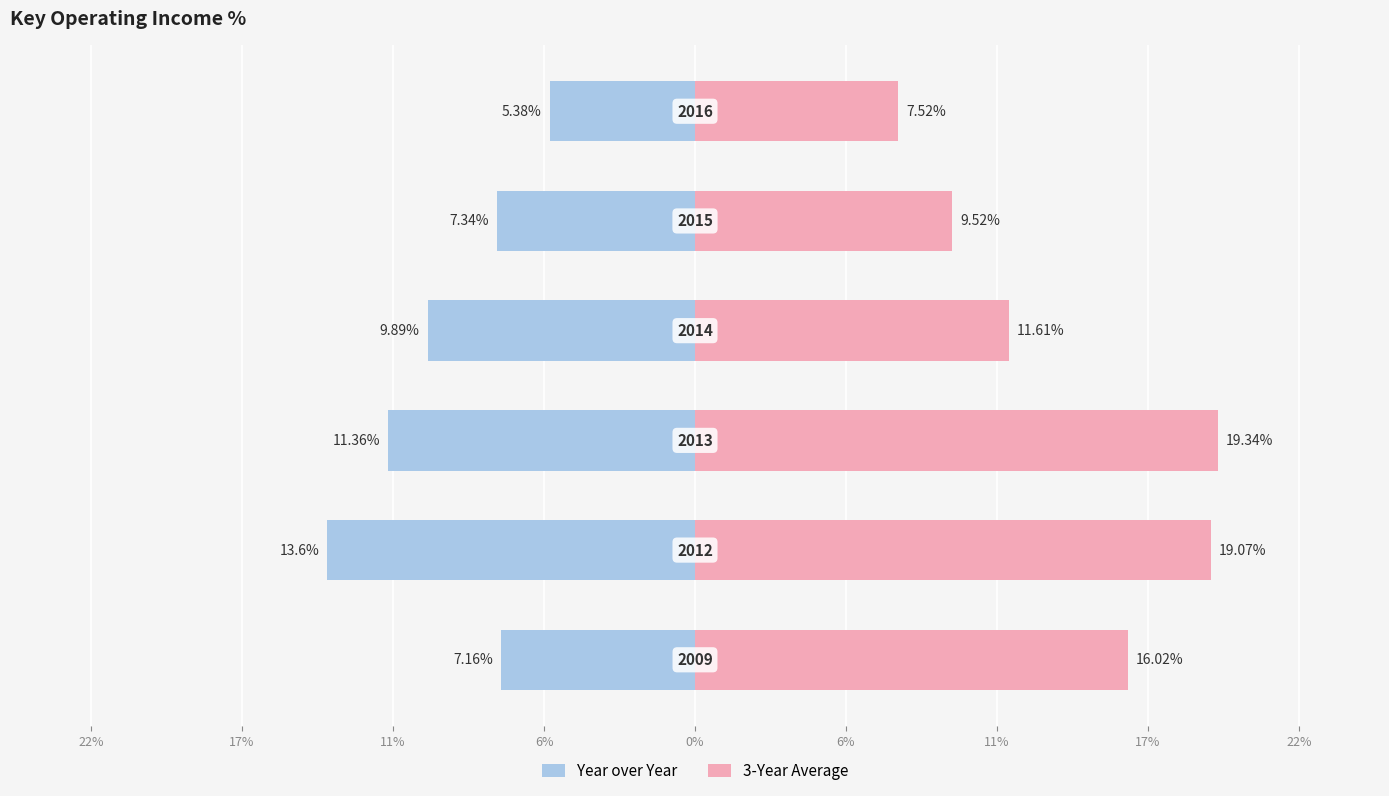

List the series in order of their overall mean, lowest first.

Year over Year, 3-Year Average